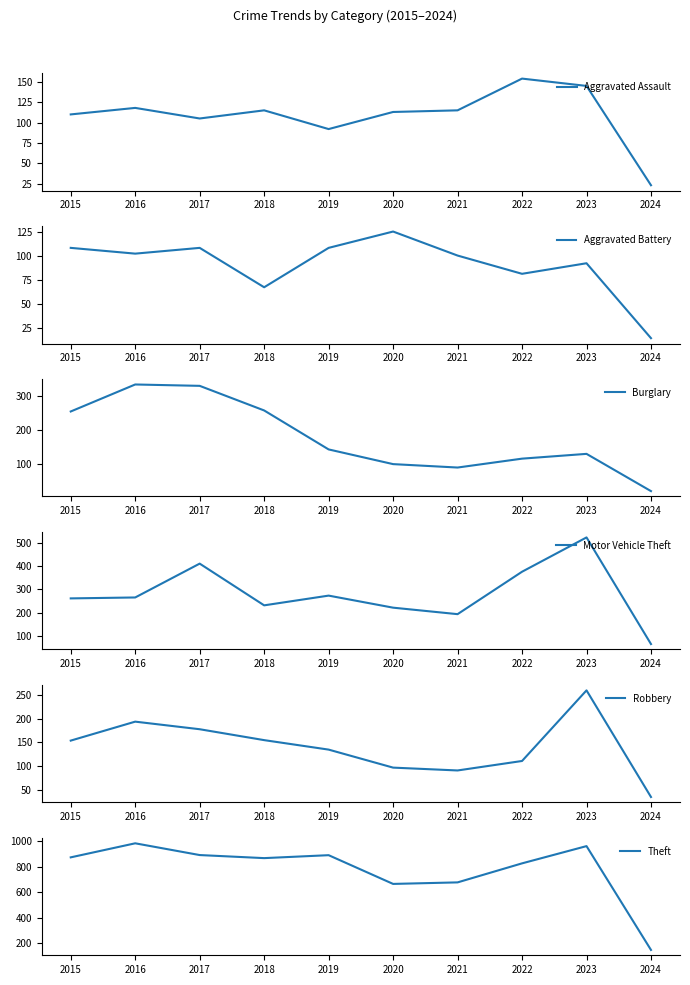

At 2021, list the series in order from largest to smallest.

Theft, Motor Vehicle Theft, Aggravated Assault, Aggravated Battery, Robbery, Burglary